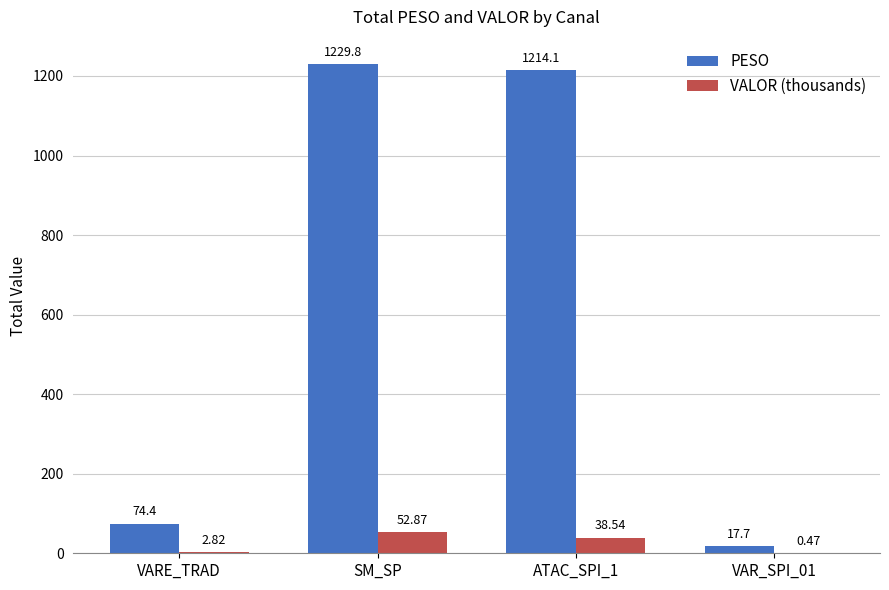

Is the value of PESO at ATAC_SPI_1 greater than the value of VALOR (thousands) at VARE_TRAD?

Yes